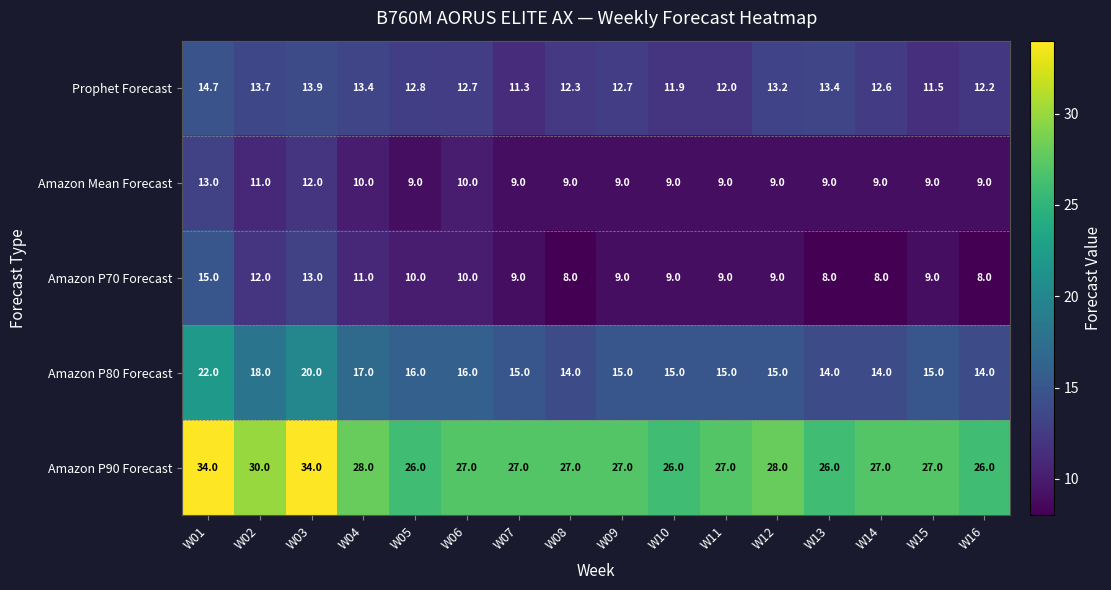

Rank the series at W05 from lowest to highest value.

Amazon Mean Forecast, Amazon P70 Forecast, Prophet Forecast, Amazon P80 Forecast, Amazon P90 Forecast